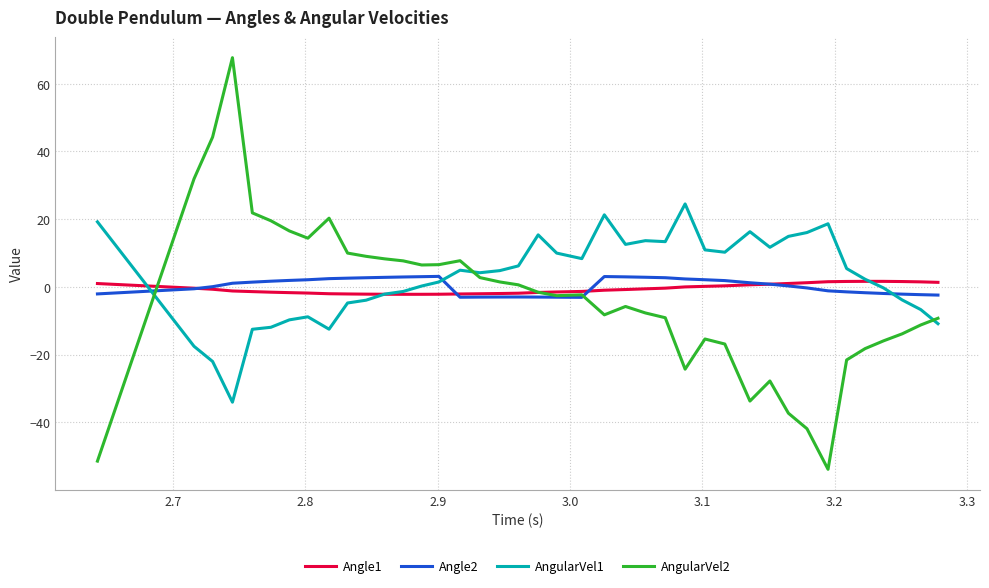

Rank the series by their maximum value, from highest to lowest.

AngularVel2, AngularVel1, Angle2, Angle1